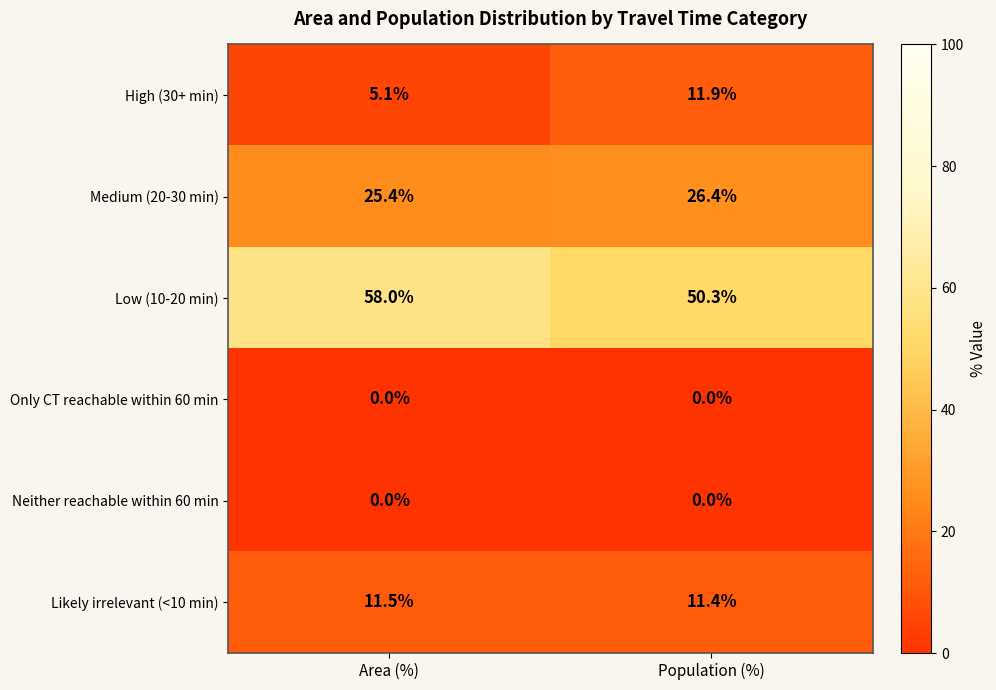

The value of Low (10-20 min) at Area (%) is 77.2. True or false?

False